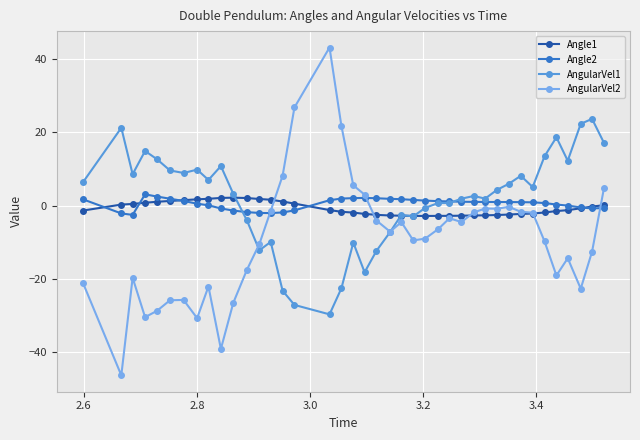

How many distinct data groups are displayed?

4